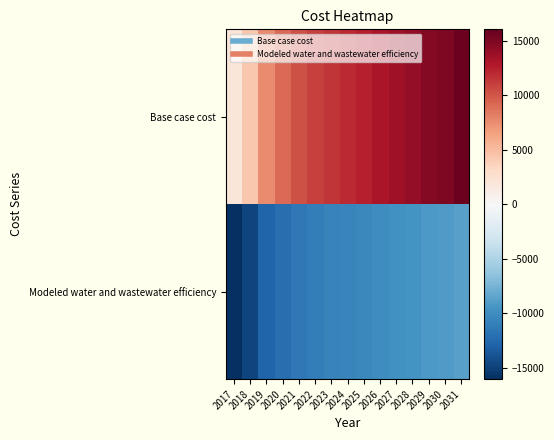

What is the minimum value shown in the chart?

-16067.0